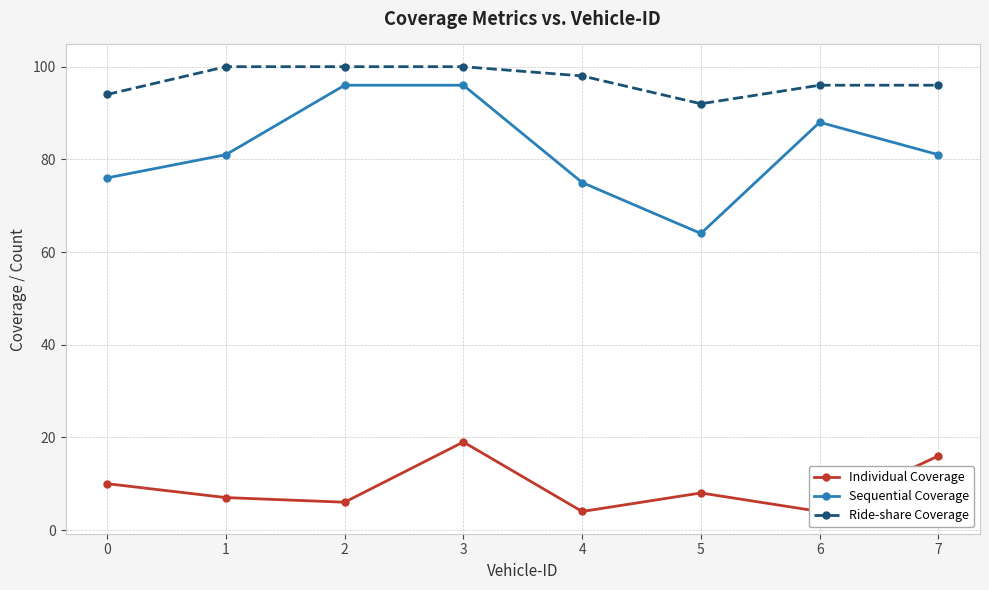

How many categories are shown in the chart?

8